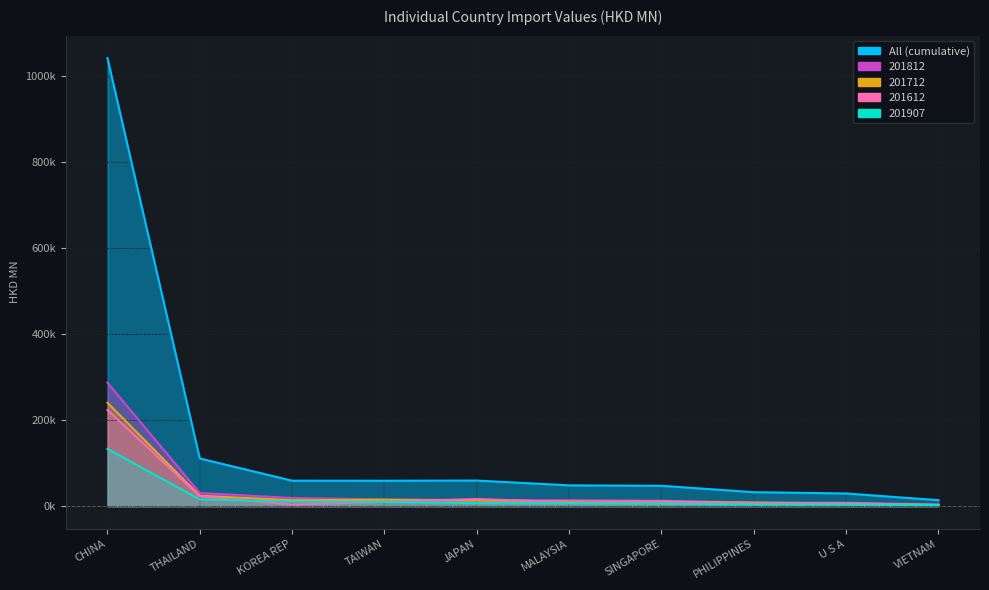

True or false: 201812 and All intersect in this chart.

False